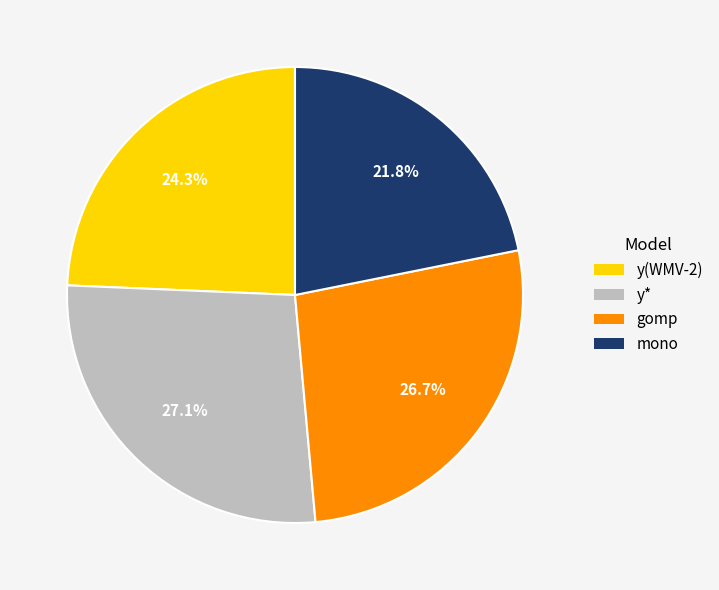

How much of the chart is everything except y*?

72.9%